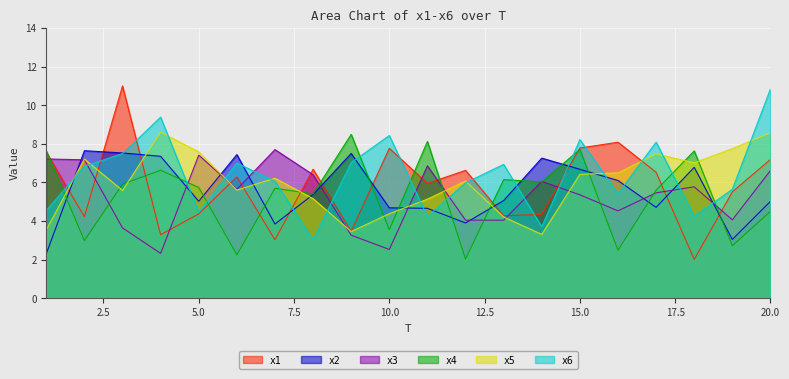

Between which two adjacent categories do x6 and x3 first intersect?

2 and 3